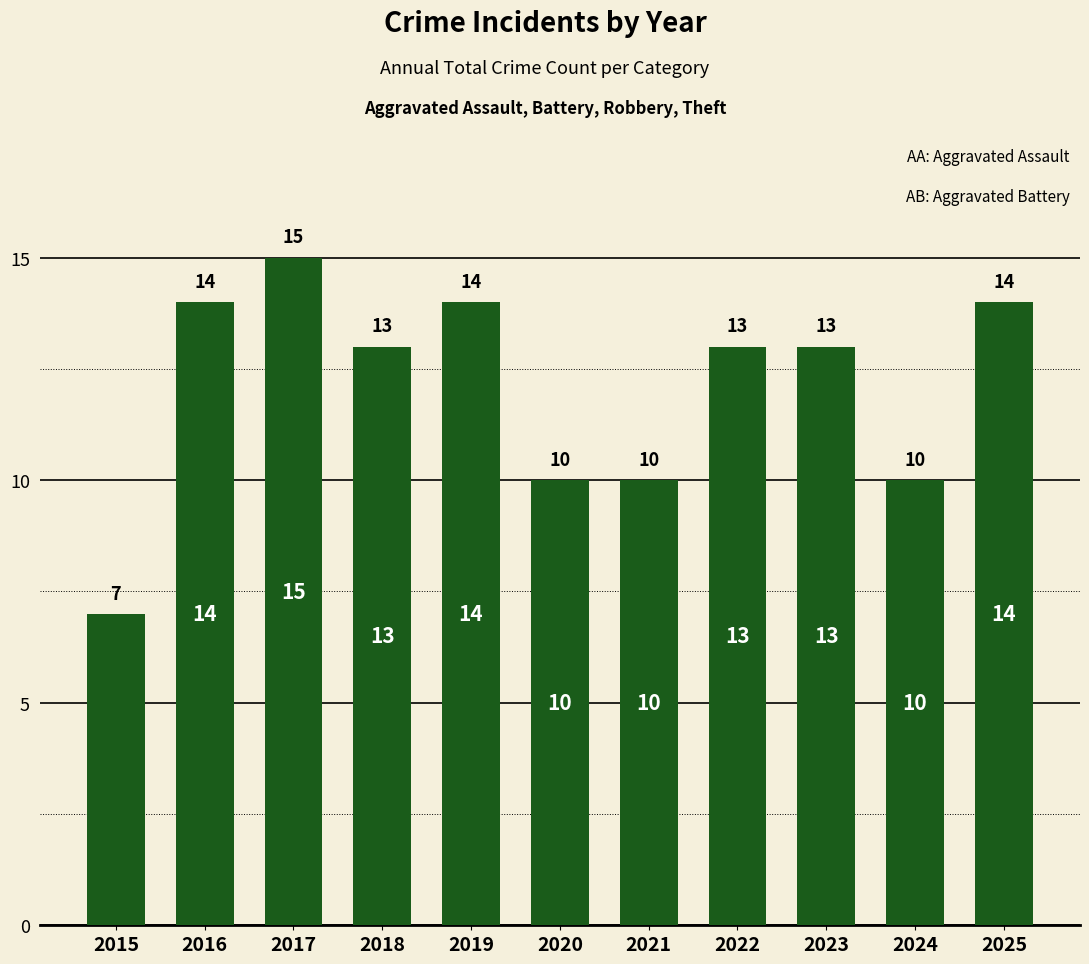

True or false: the data shows 13 at 2022.

True